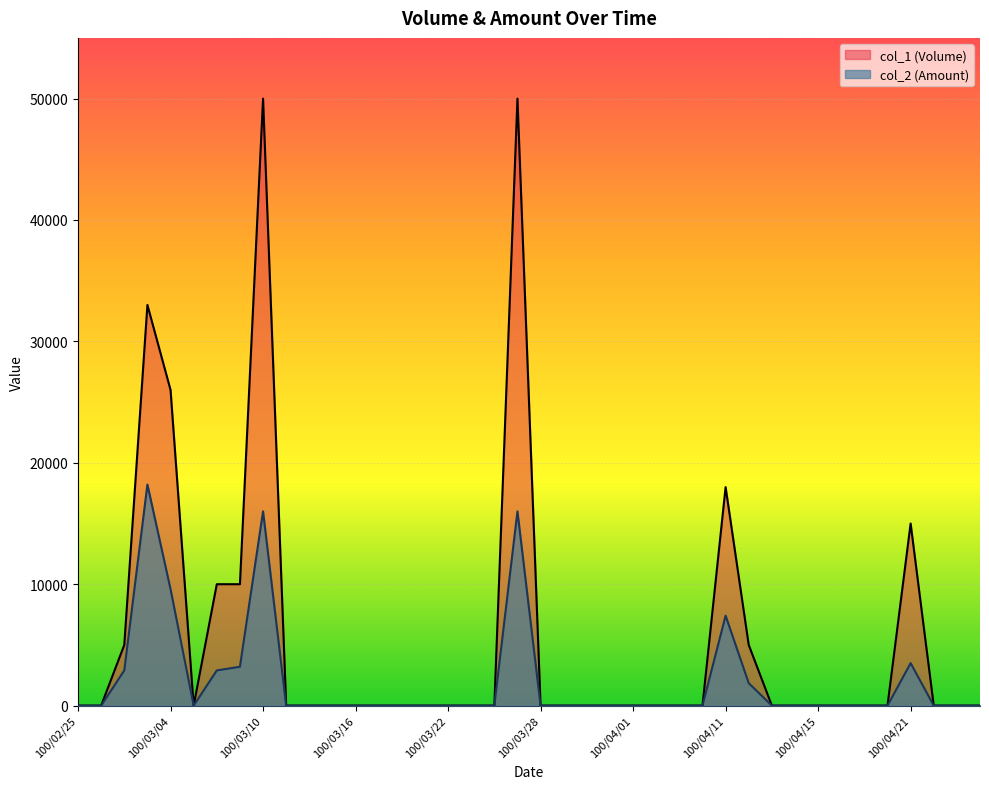

How many lines are shown in the chart?

2